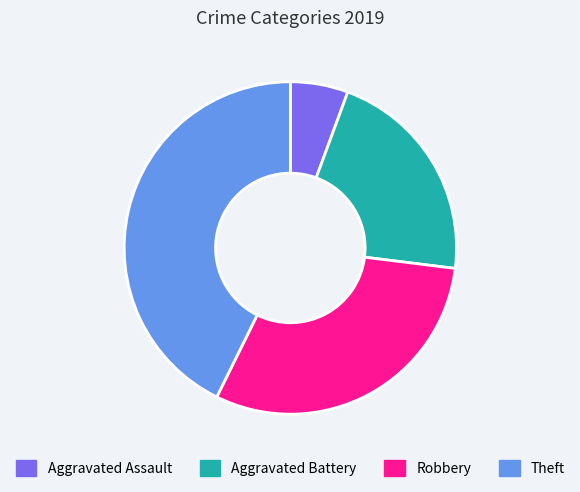

Combined, do Theft and Robbery account for over 50%?

Yes